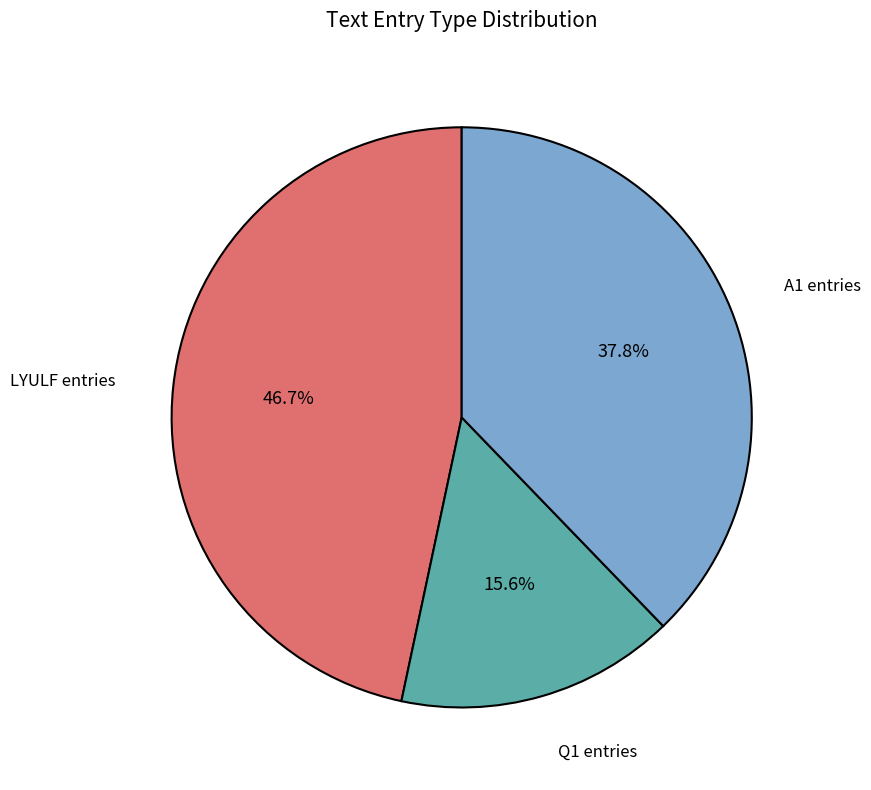

Which has a higher value, Q1 entries or A1 entries?

A1 entries